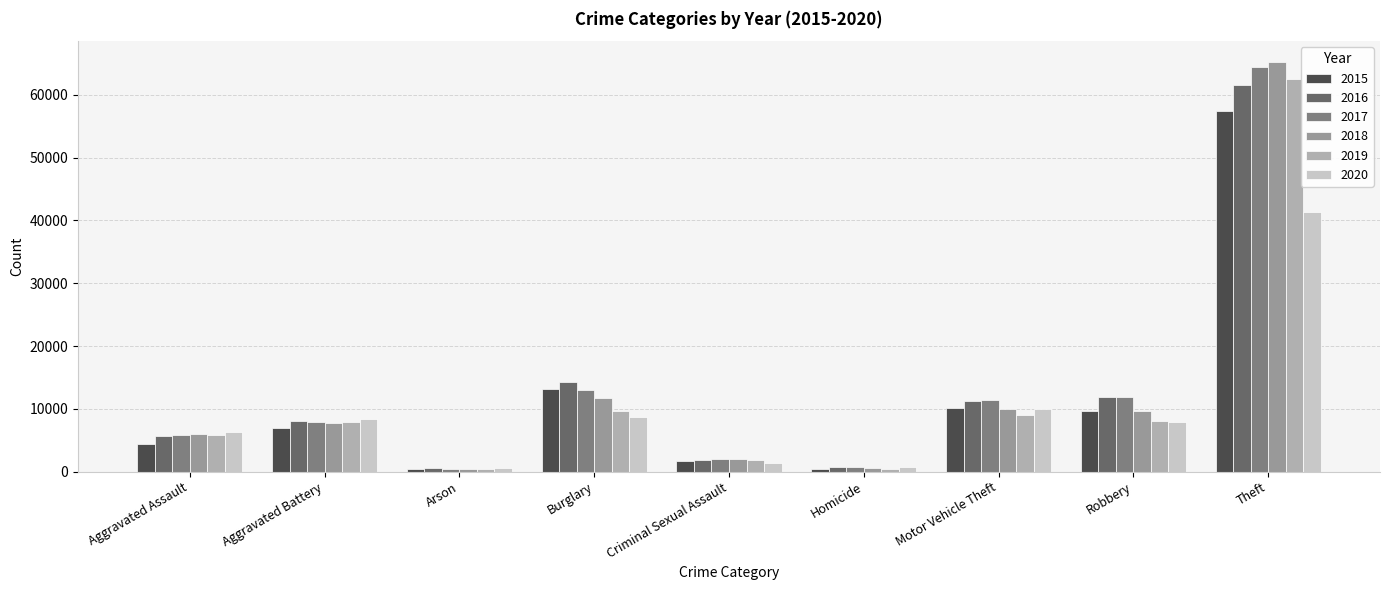

How many bars are there in each group?

6